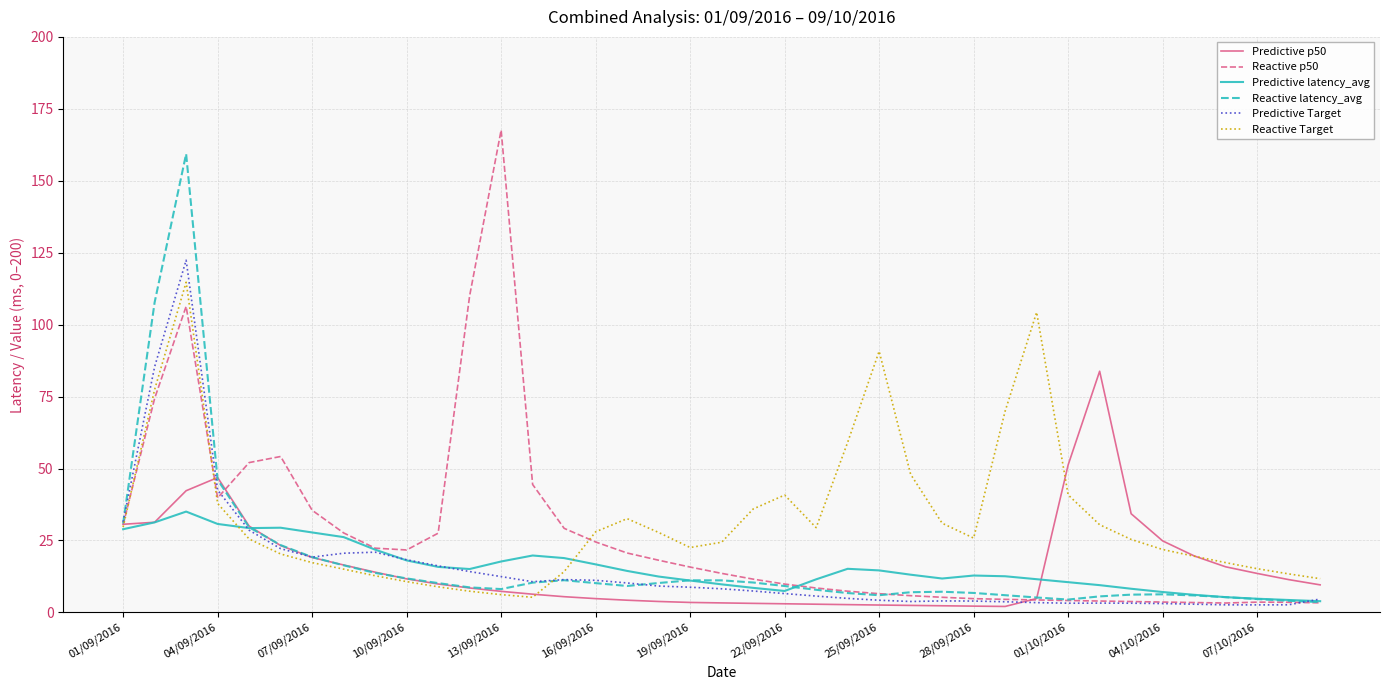

How many lines are shown in the chart?

6